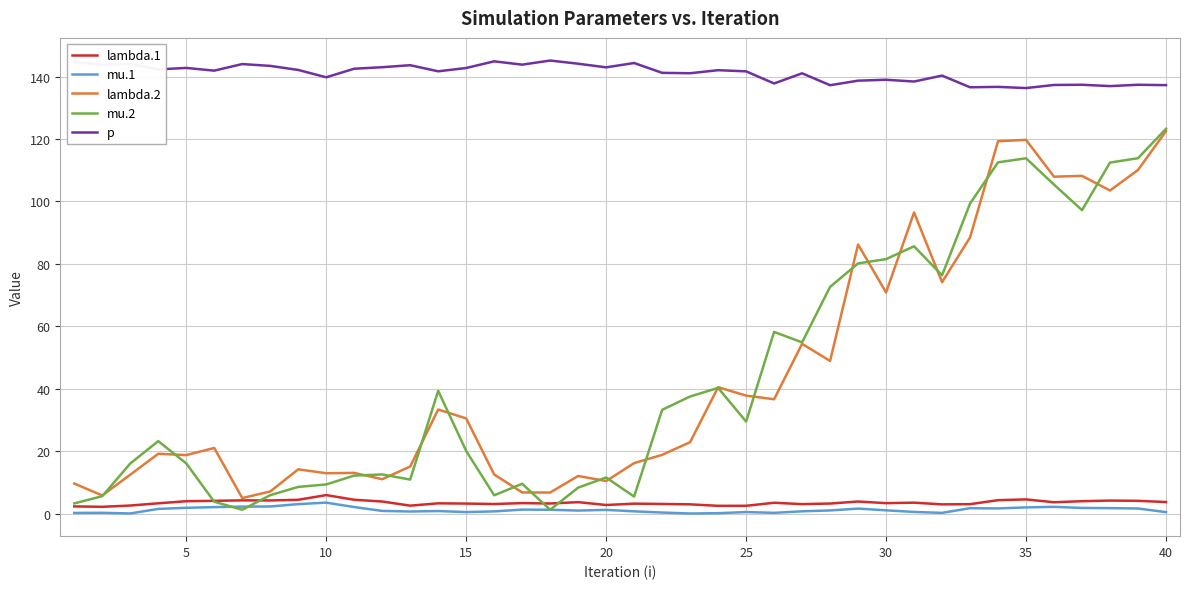

Which series has the widest spread of values?

mu.2